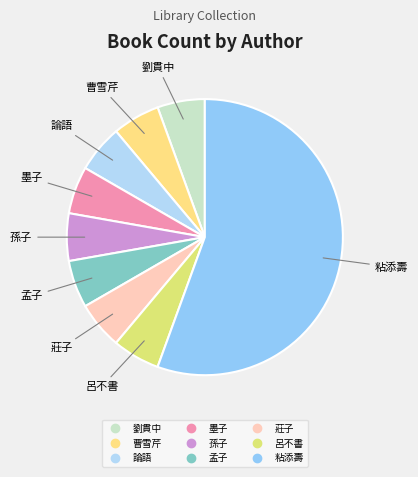

What is the largest slice in the pie chart?

粘添壽